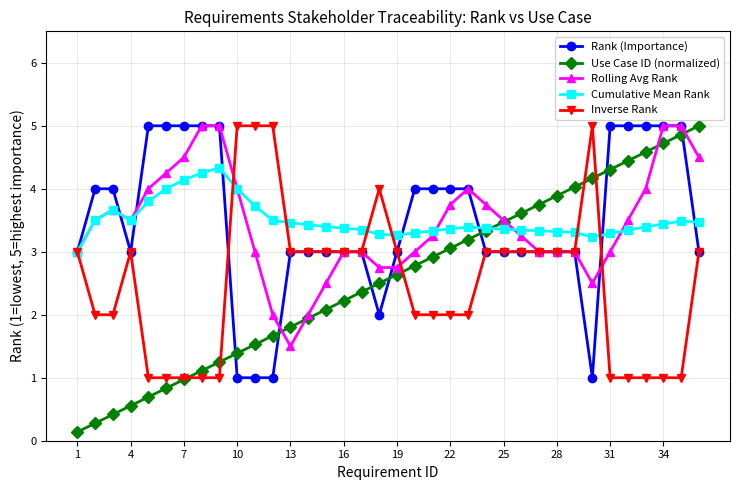

Which series has the widest spread of values?

Use Case ID (normalized)